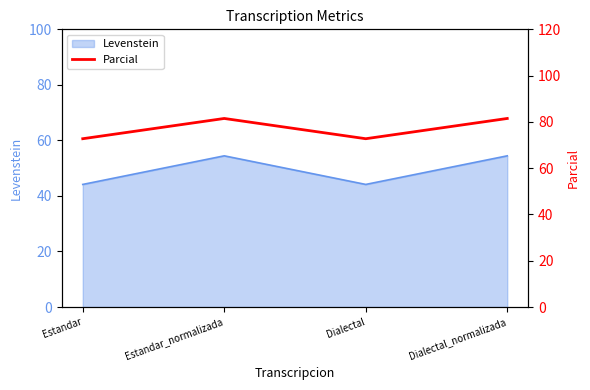

Reading left to right, transcribe all the data shown in this chart.

Estandar=72.7	Estandar_normalizada=81.5	Dialectal=72.7	Dialectal_normalizada=81.5